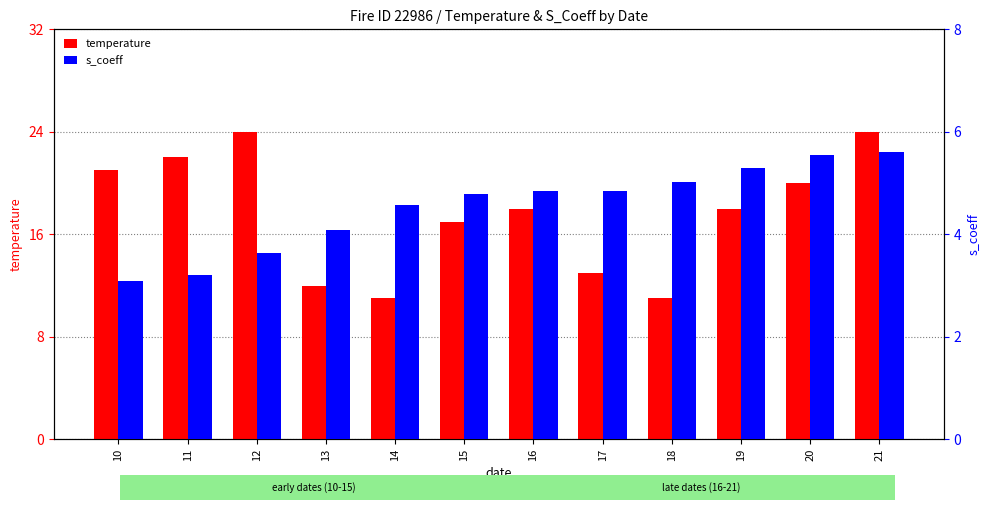

At how many categories does at least one series exceed 15?

8